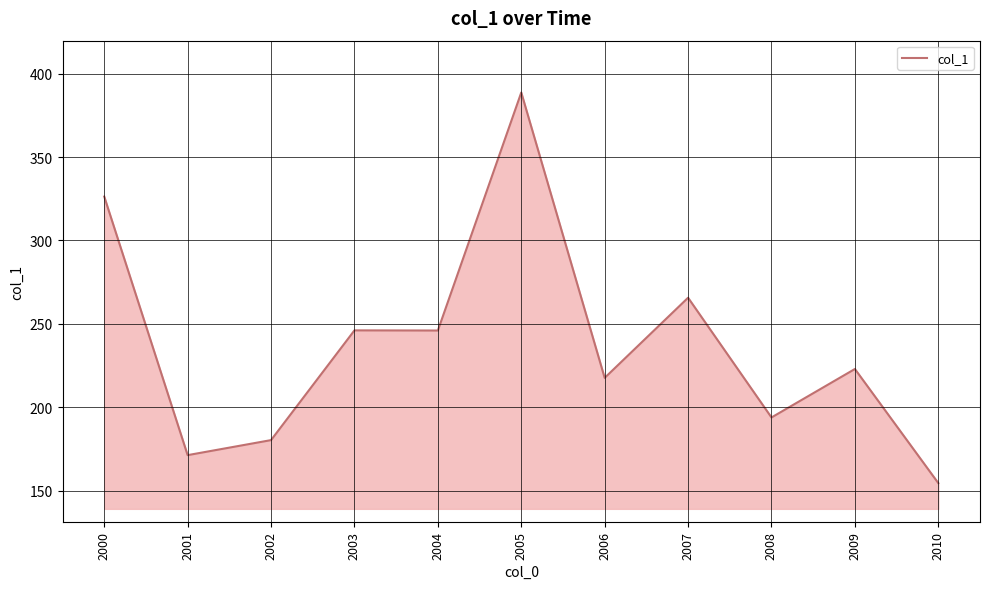

Approximately how many times larger is the value at 2009 compared to 2000?

0.7